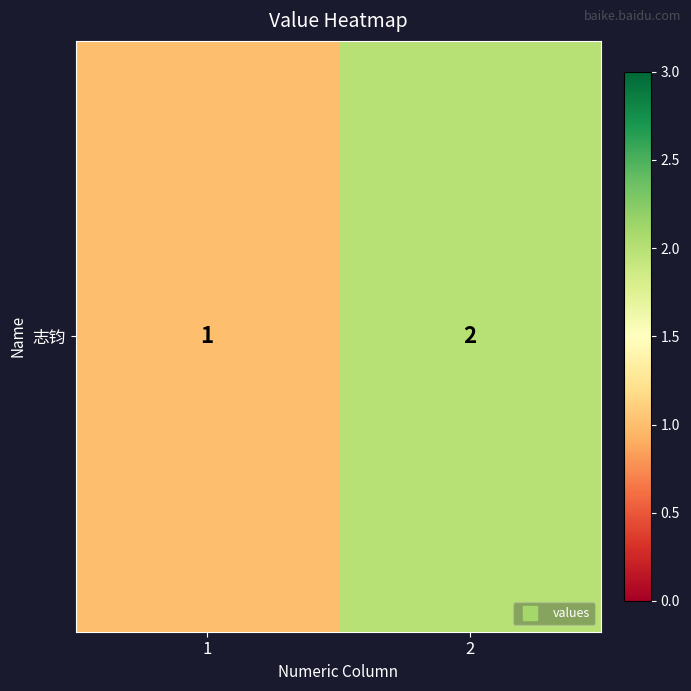

Where is the data nearest to the value 1?

1